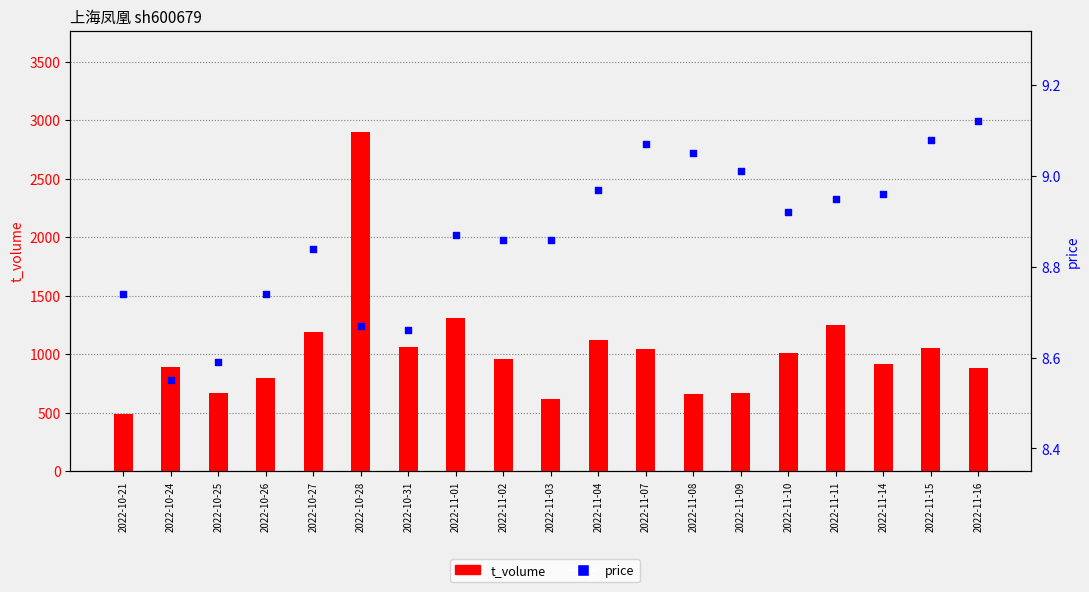

Which series has the widest spread of Y values?

t_volume